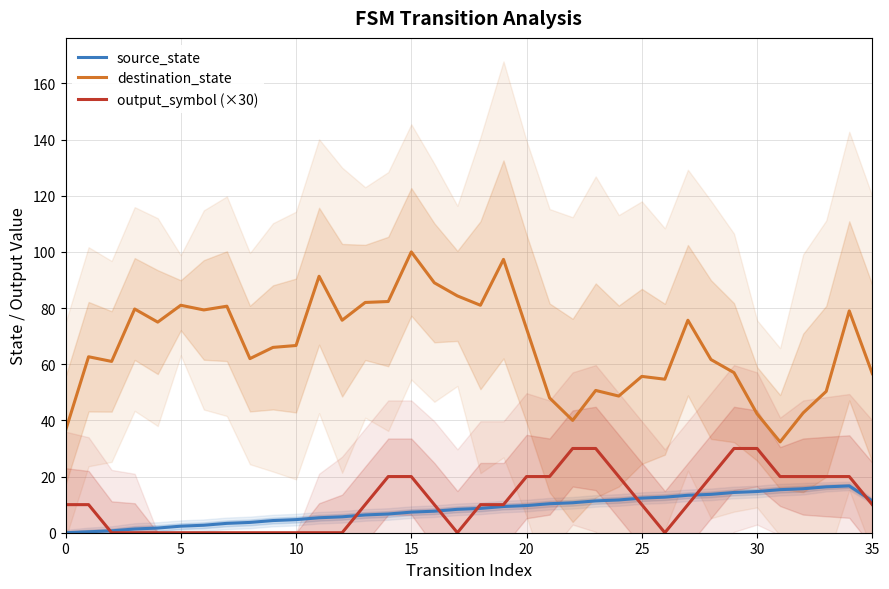

What is the average value of the output_symbol (×30) series?

11.4